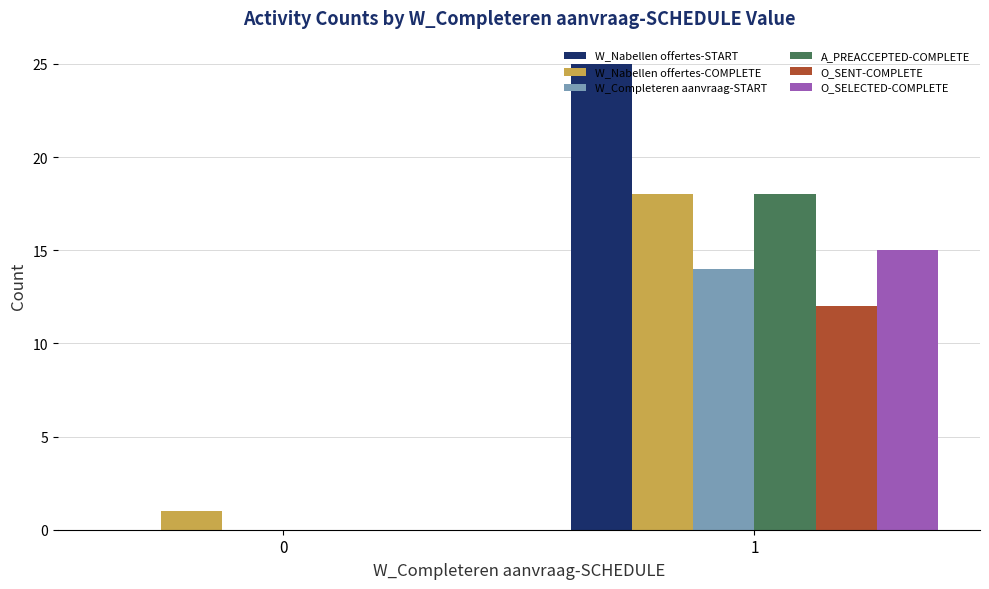

What are all the series names shown in the legend?

W_Nabellen offertes-START, W_Nabellen offertes-COMPLETE, W_Completeren aanvraag-START, A_PREACCEPTED-COMPLETE, O_SENT-COMPLETE, O_SELECTED-COMPLETE